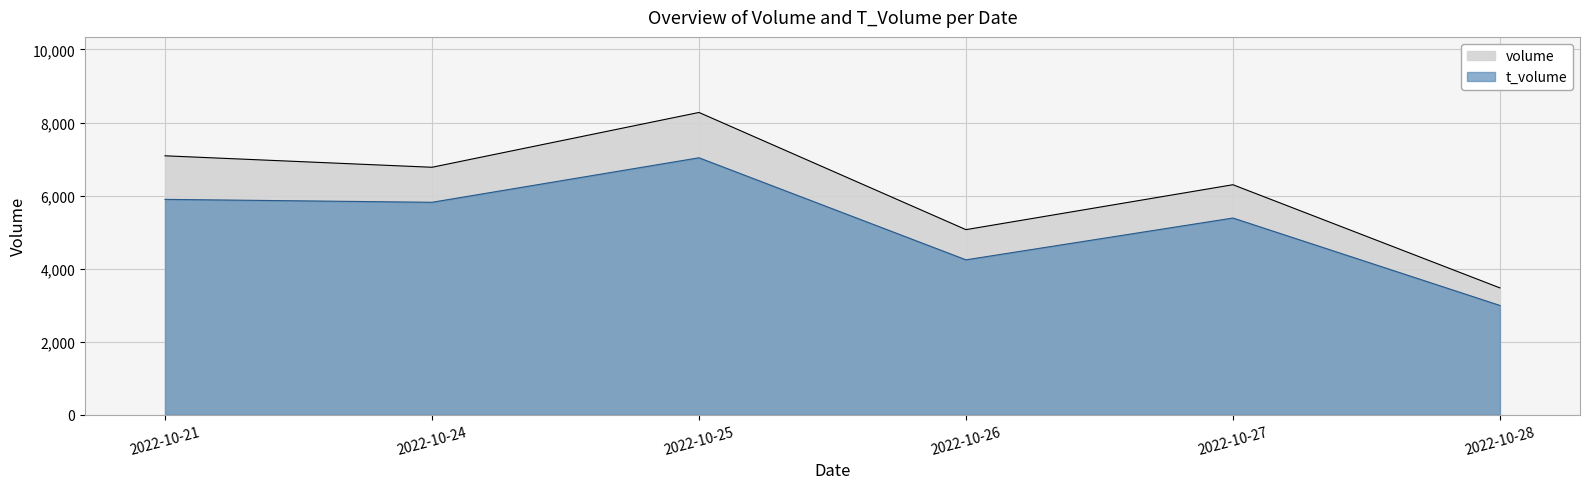

True or false: t_volume and volume intersect in this chart.

False